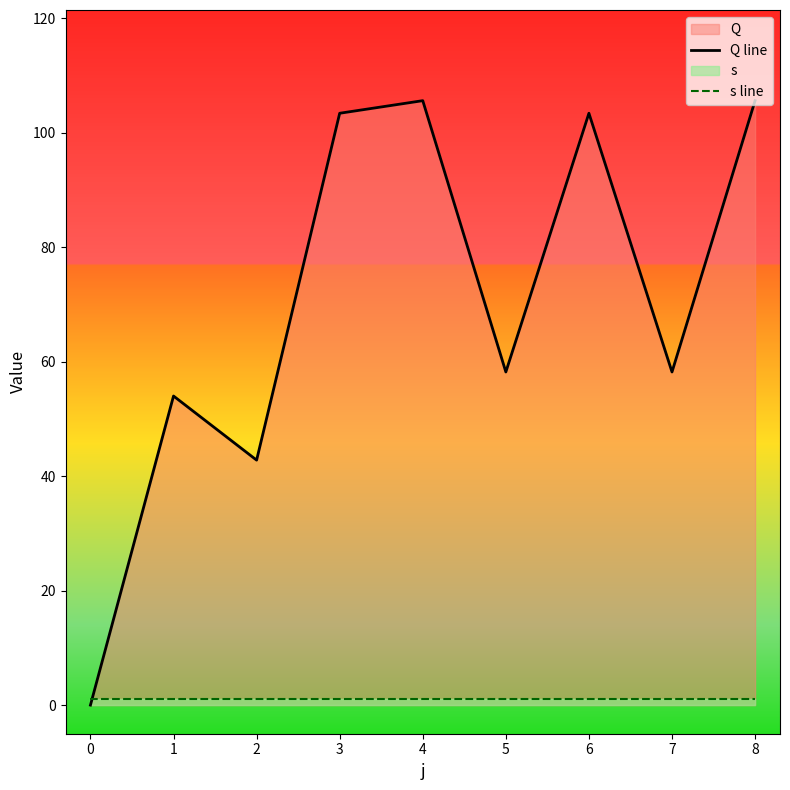

How many categories are shown in the chart?

9